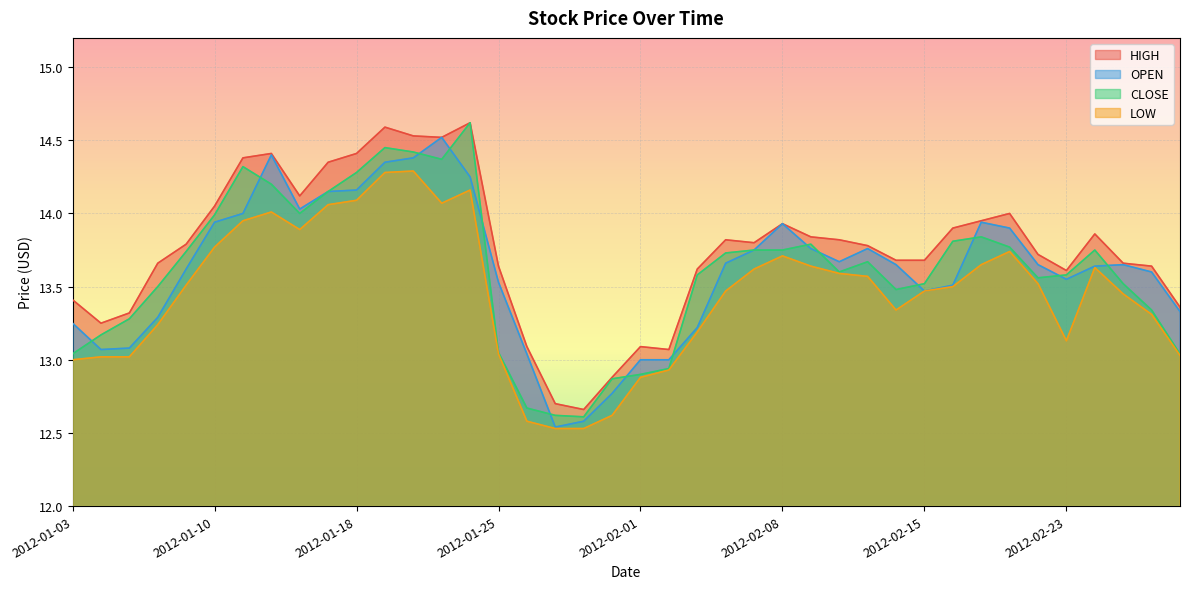

Count the number of categories in the chart.

40